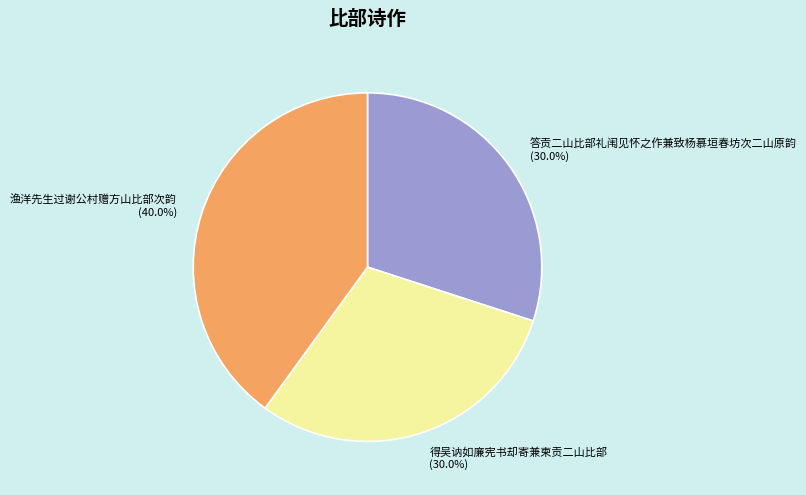

To the nearest percent, what percentage of the pie is 答贡二山比部礼闱见怀之作兼致杨慕垣春坊次二山原韵?

30%